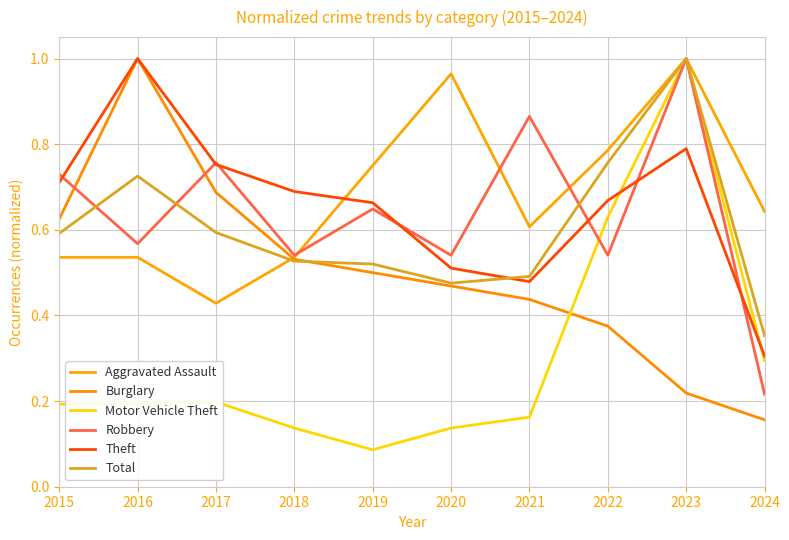

Between 2021 and 2020, which is larger?

2020